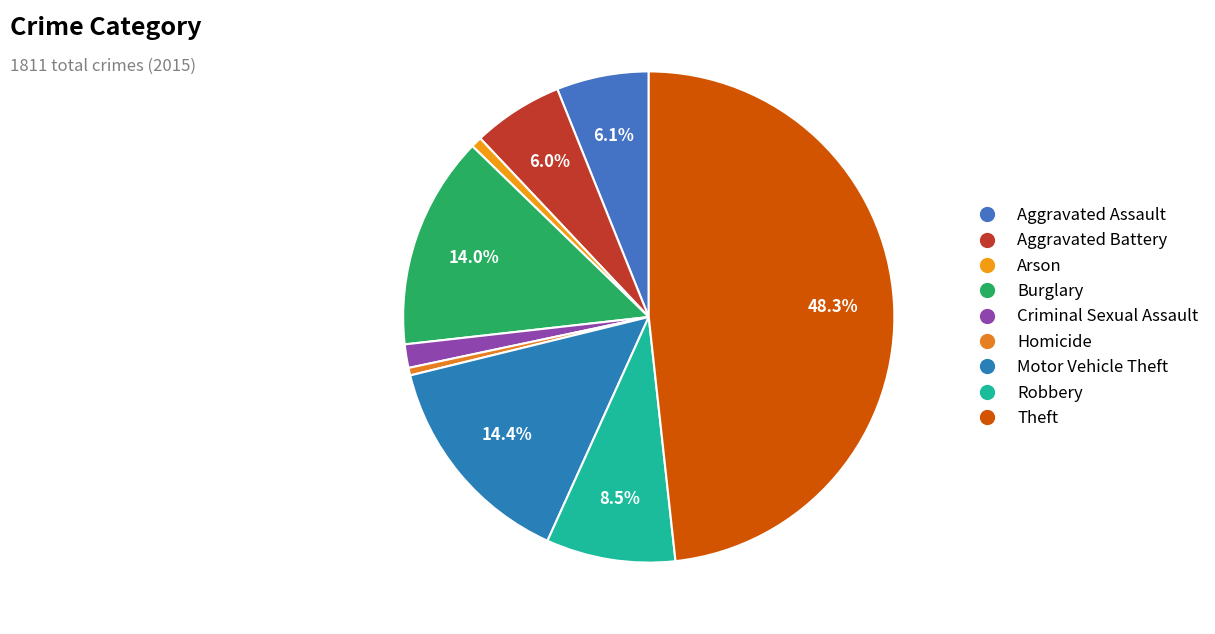

Which slice is the smallest?

Homicide